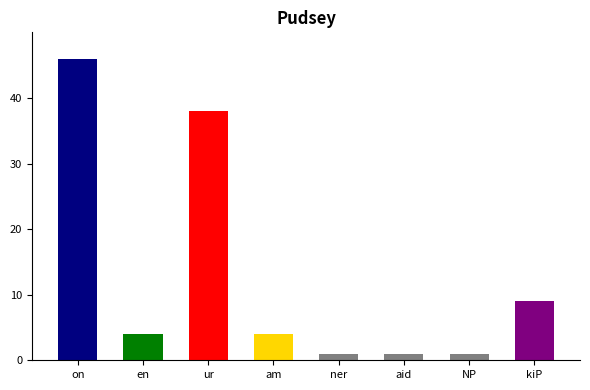

Reading right to left, what are all the values shown in this chart?

kiP=9	NP=1	aid=1	ner=1	am=4	ur=38	en=4	on=46